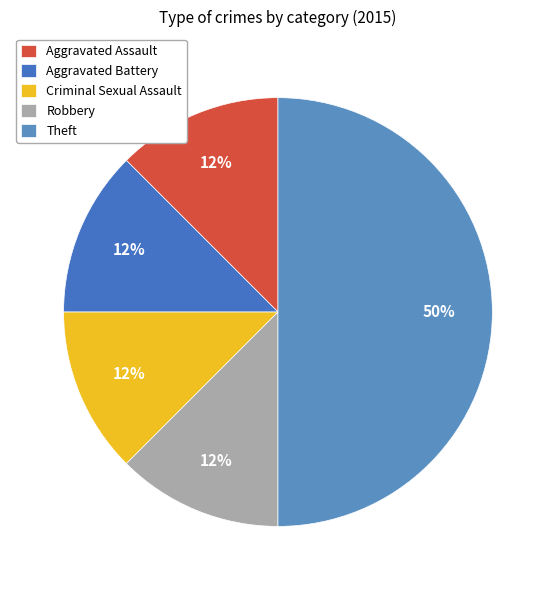

Does Aggravated Assault represent more than half of the total?

No